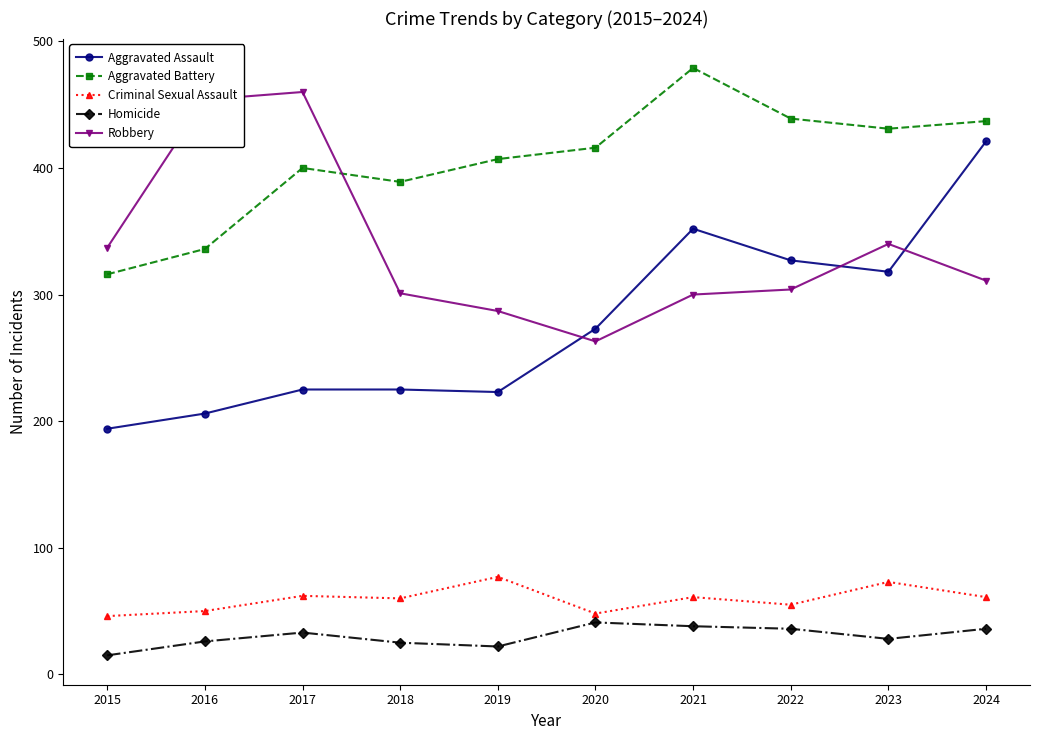

True or false: Aggravated Battery and Homicide intersect in this chart.

False